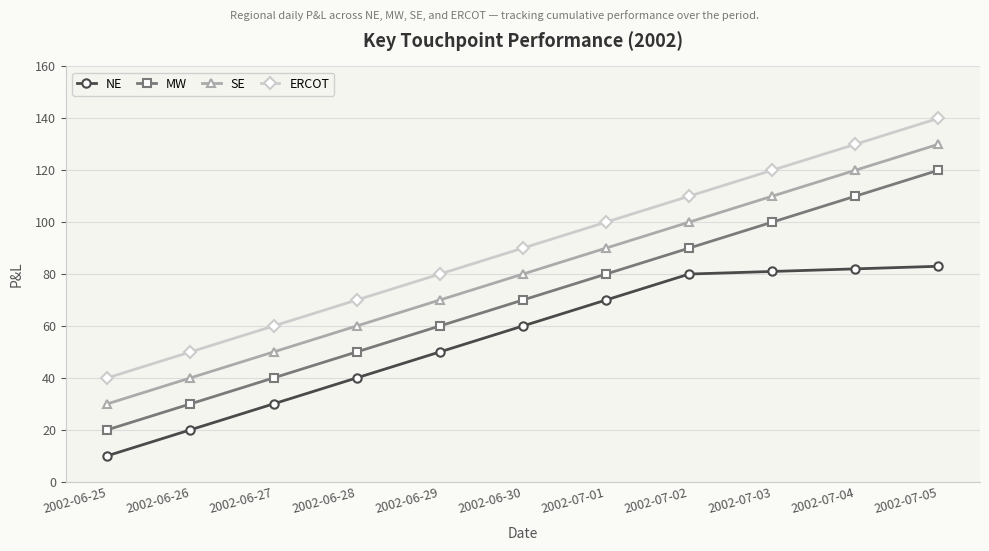

Rank the series at 2002-06-25 from lowest to highest value.

NE, MW, SE, ERCOT